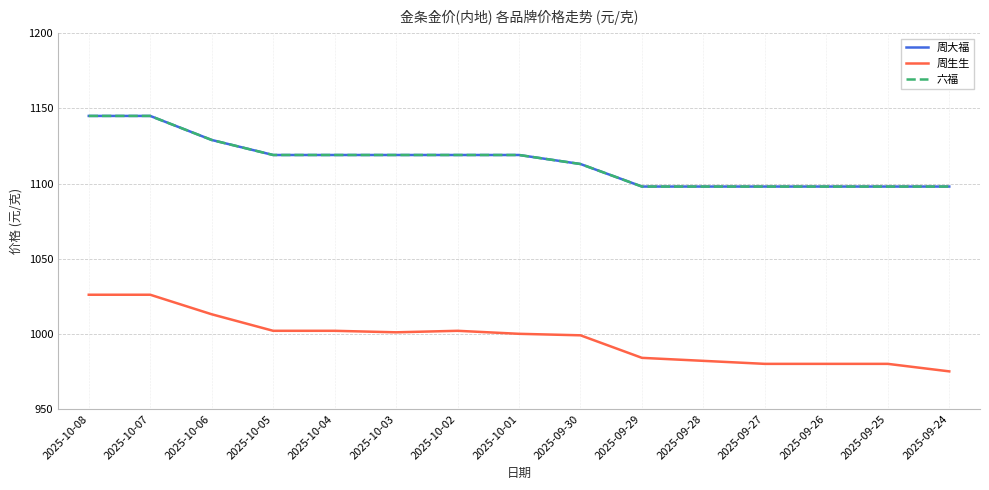

Is this an area chart (filled region under the line)?

No